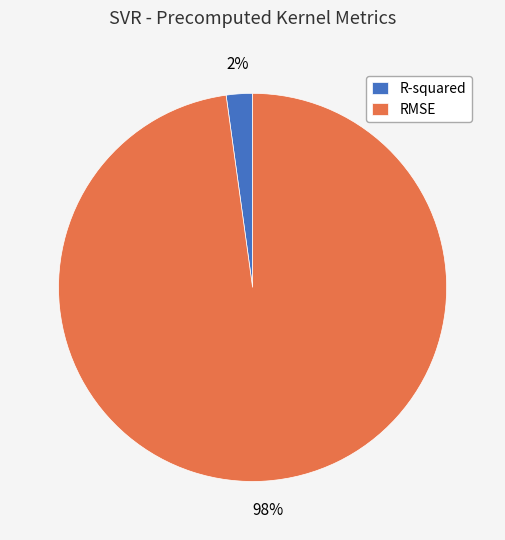

Which category has the biggest portion of the pie?

RMSE